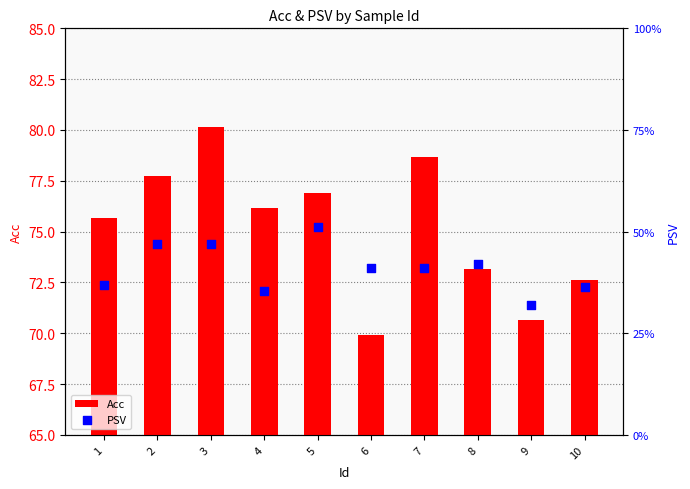

Which series reaches the maximum Y coordinate?

Acc